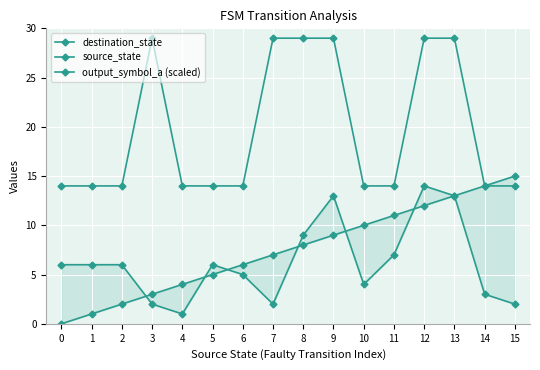

Which series has the largest range (max minus min)?

source_state